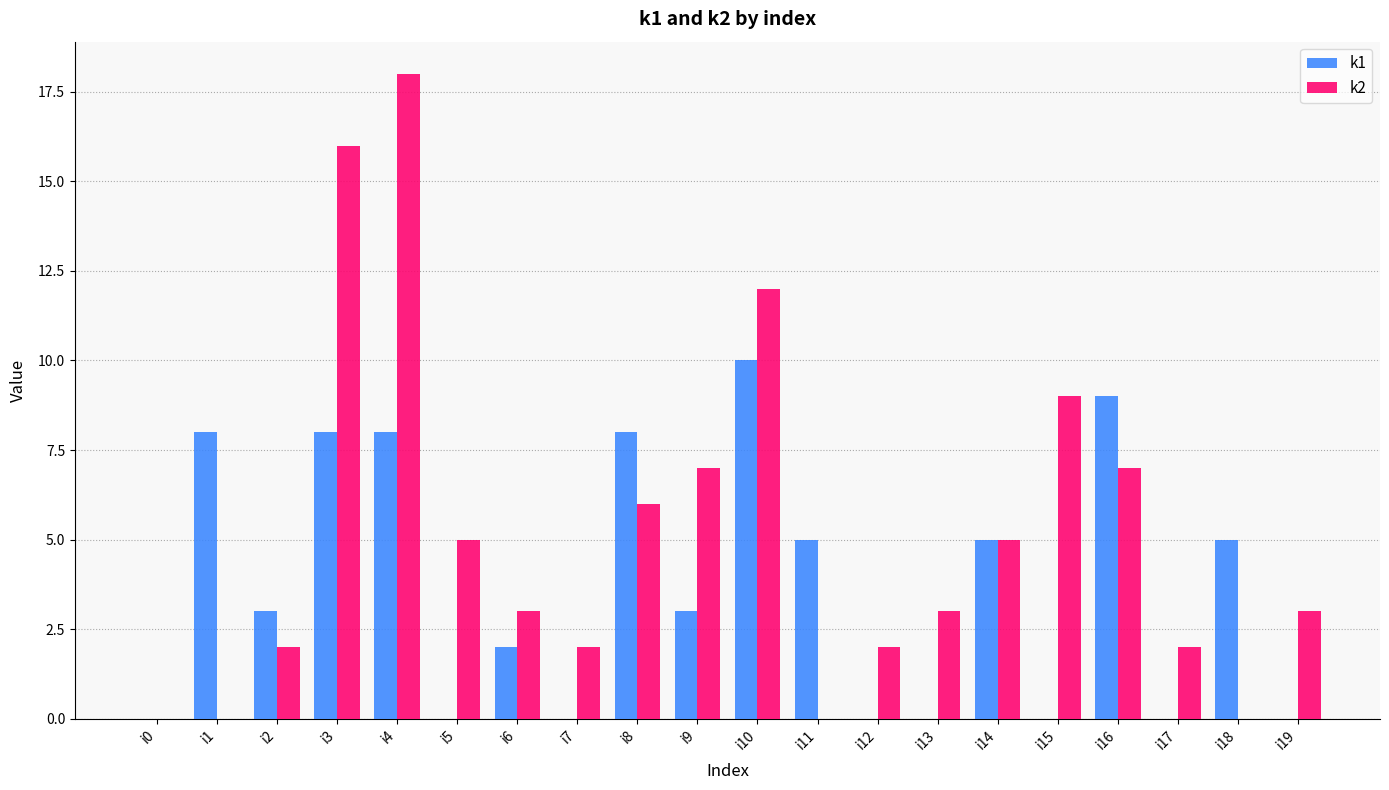

What is the greatest value displayed?

18